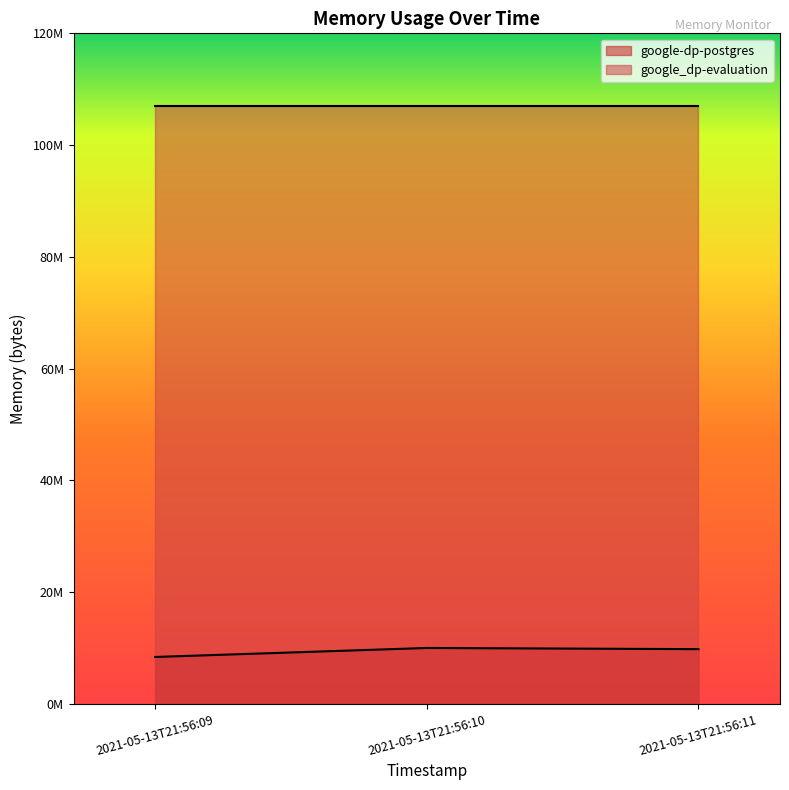

What is the value of the 1st point from the left?

8388608